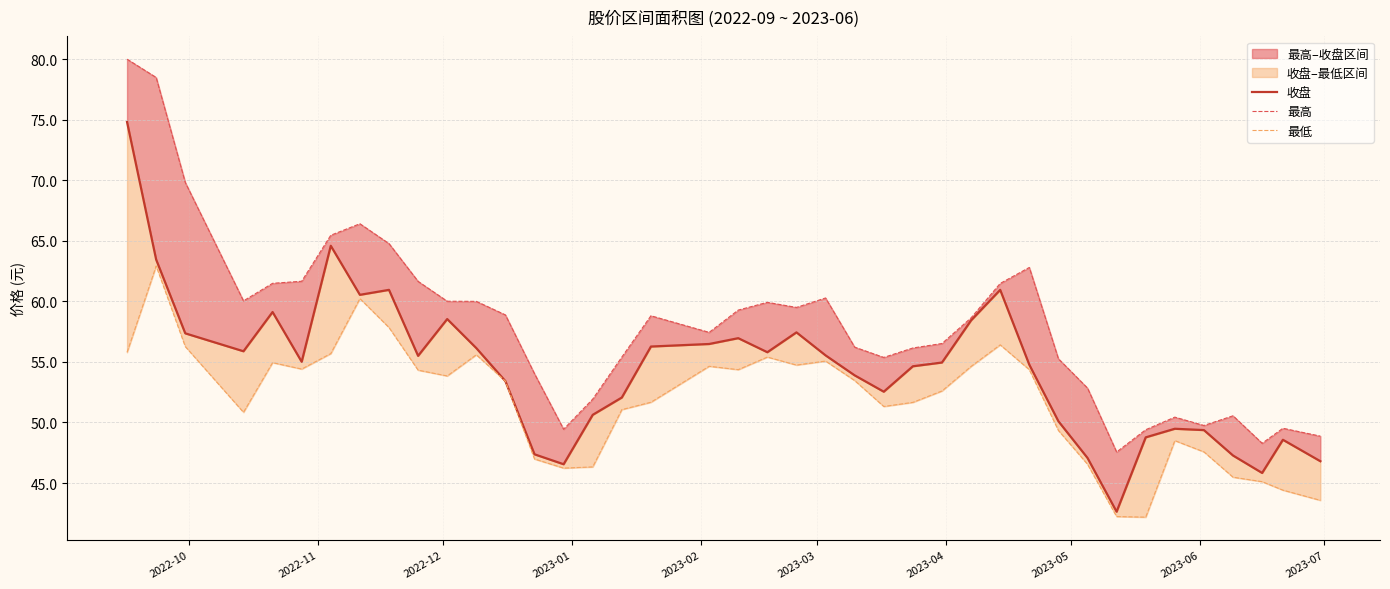

How many lines are shown in the chart?

3